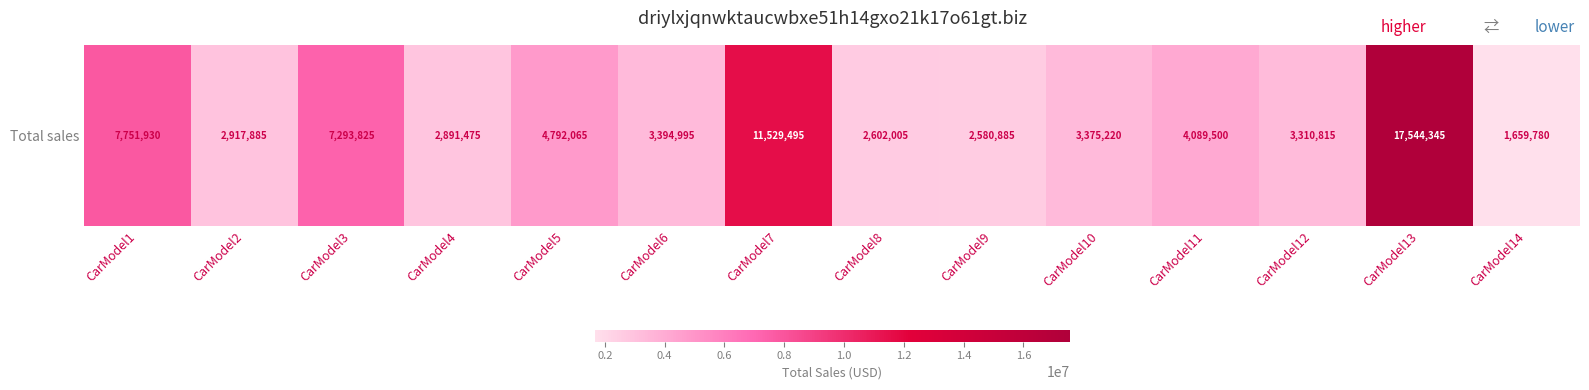

What is the smallest value displayed?

1659780